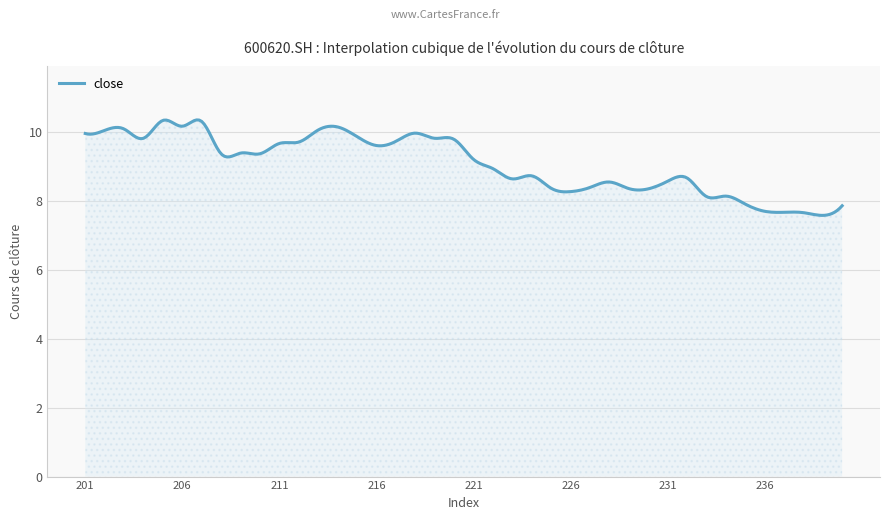

What is the difference between the maximum and minimum values?

2.8